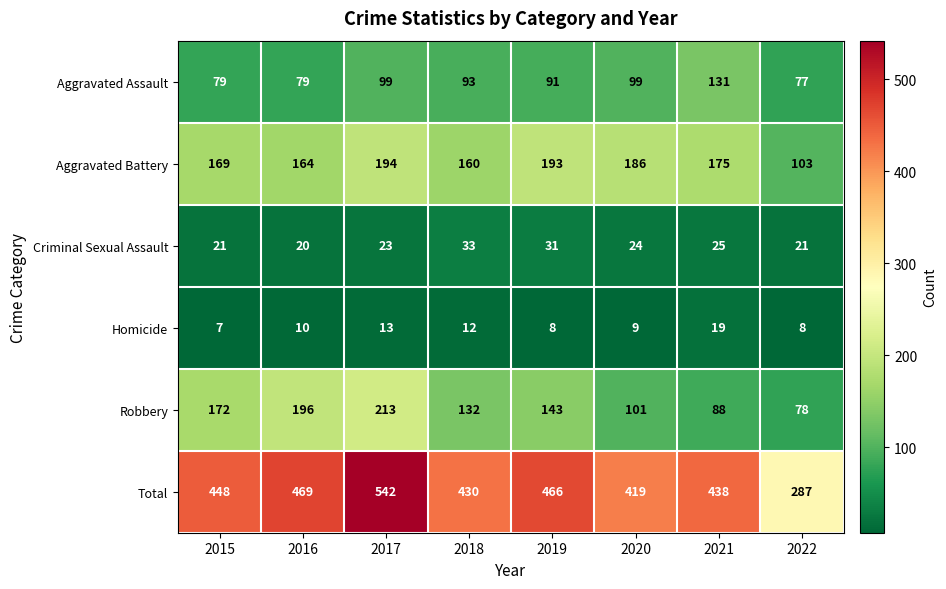

At which label is Aggravated Battery closest to 148?

2018